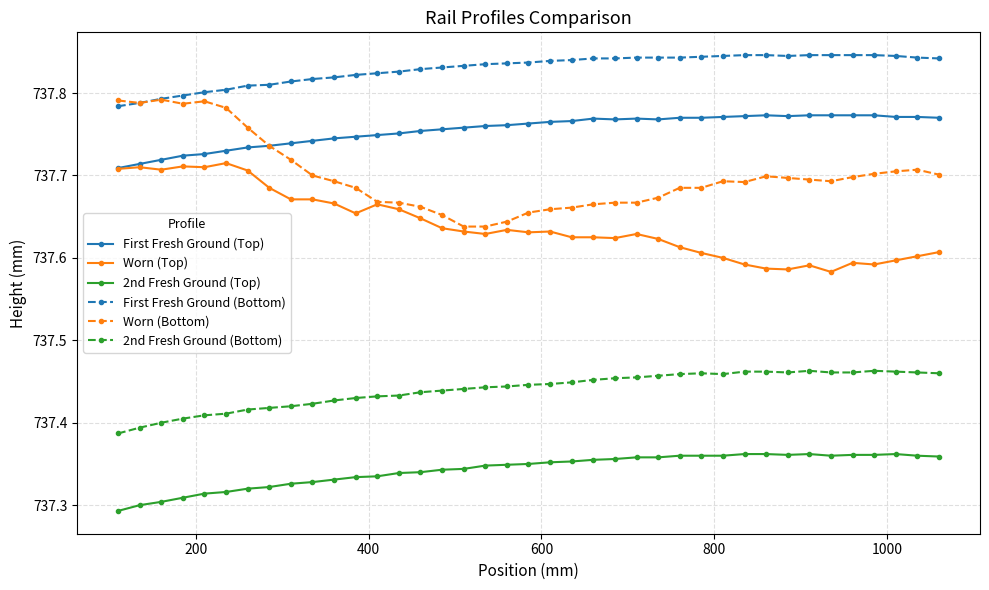

Which series has the widest spread of values?

Worn (Bottom)